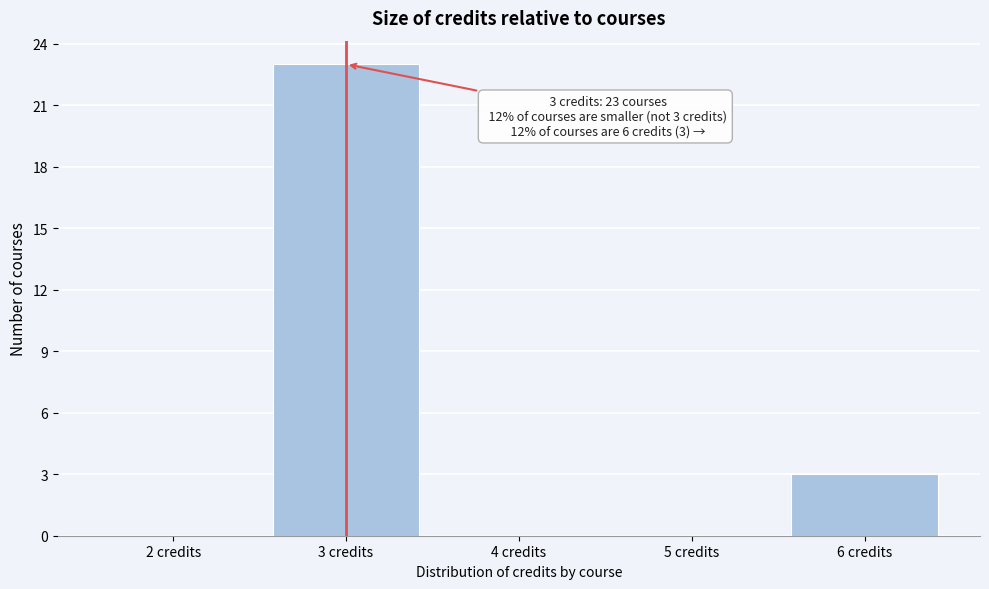

Over which range of the x-axis is the bar tallest?

2.5 to 3.5